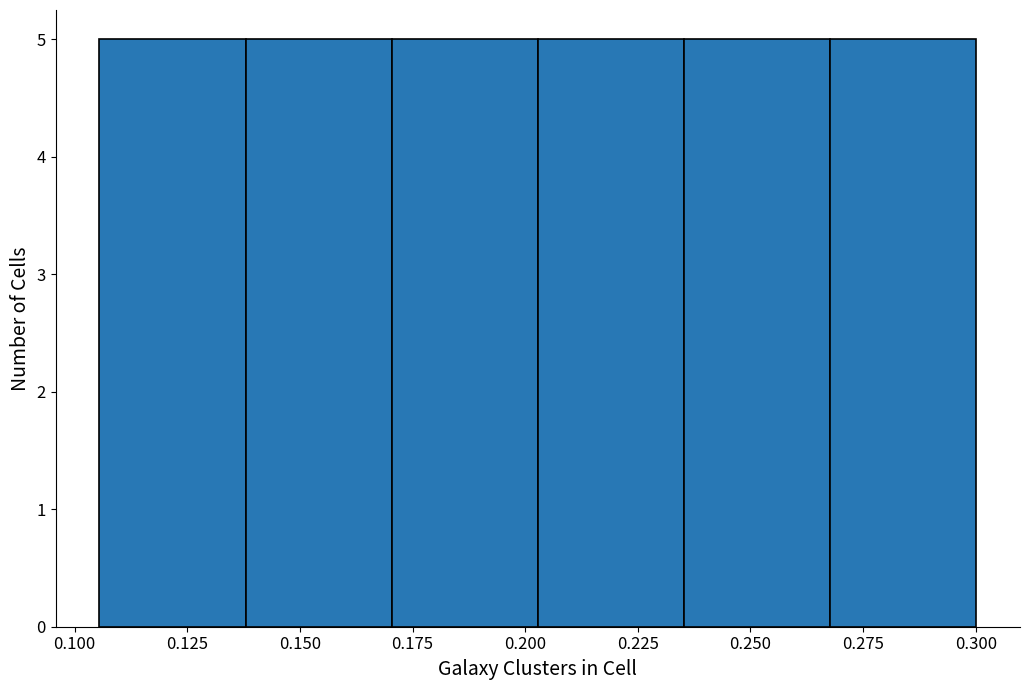

Reading left to right, list every bar in this chart as the range it spans on the x-axis followed by its height. Neither the bar edges nor the heights are printed on the chart, so give them approximately, as read against the axes.

0.105 to 0.140: 5
0.140 to 0.170: 5
0.170 to 0.205: 5
0.205 to 0.235: 5
0.235 to 0.270: 5
0.270 to 0.300: 5